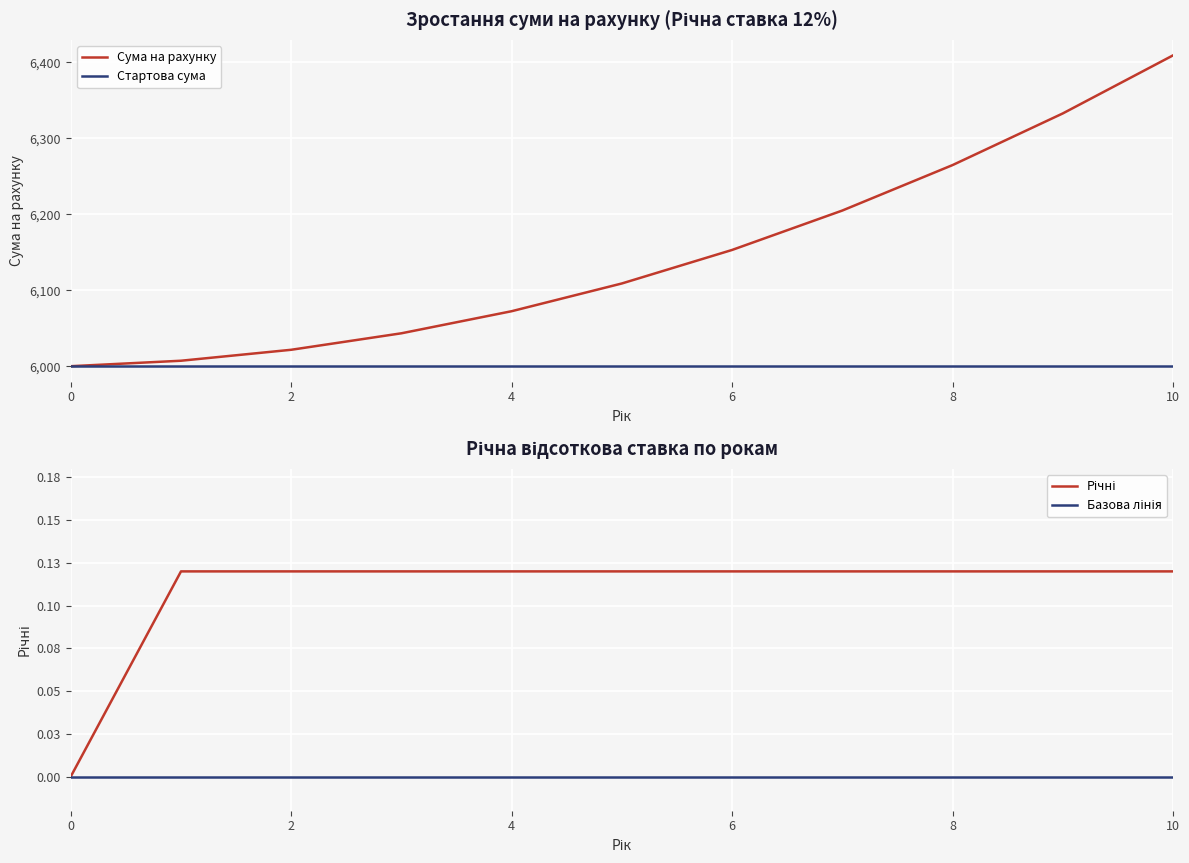

True or false: Сума на рахунку has a value of 6000.0 at 0.

True